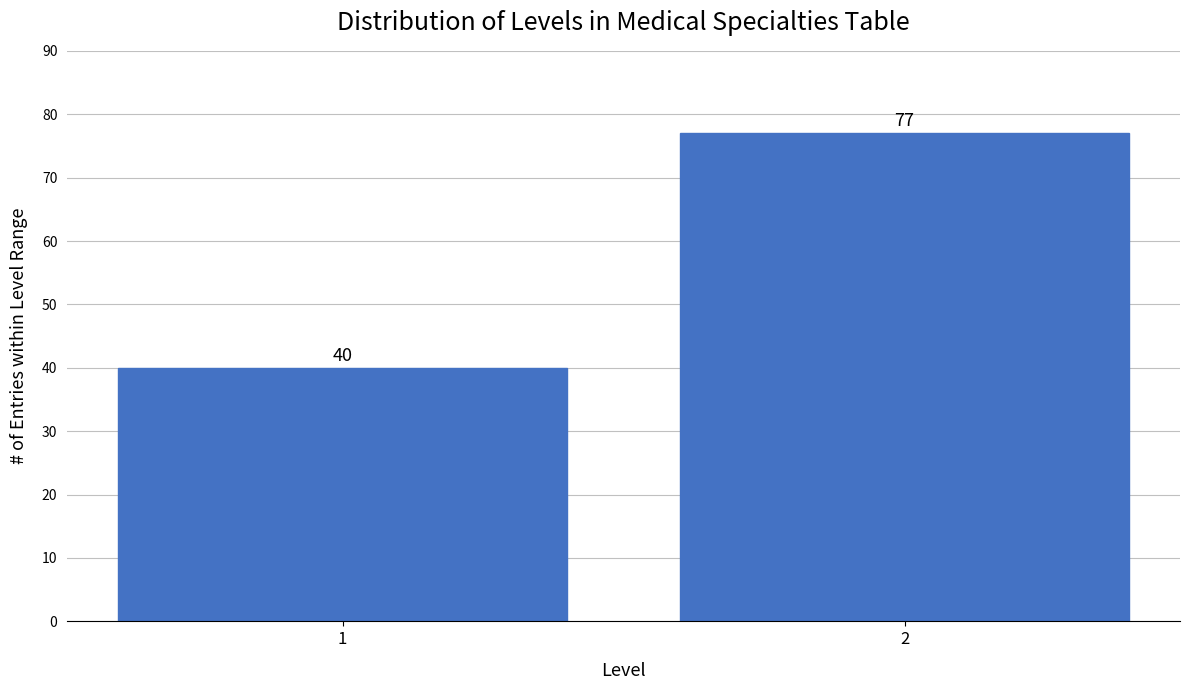

Reading left to right, list all the values displayed in this chart.

1=40	2=77